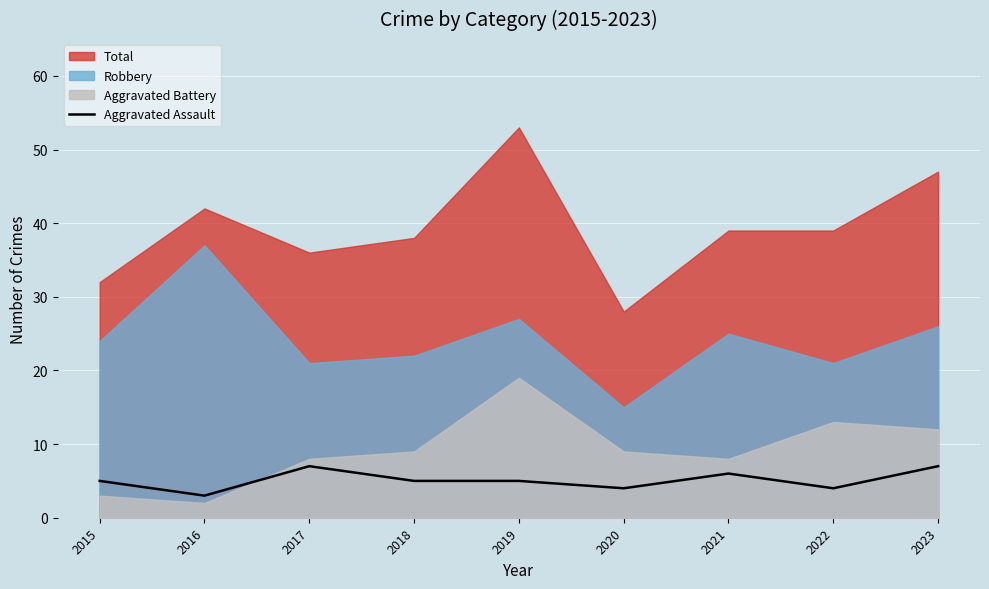

Between 2018 and 2021, which is larger?

2021